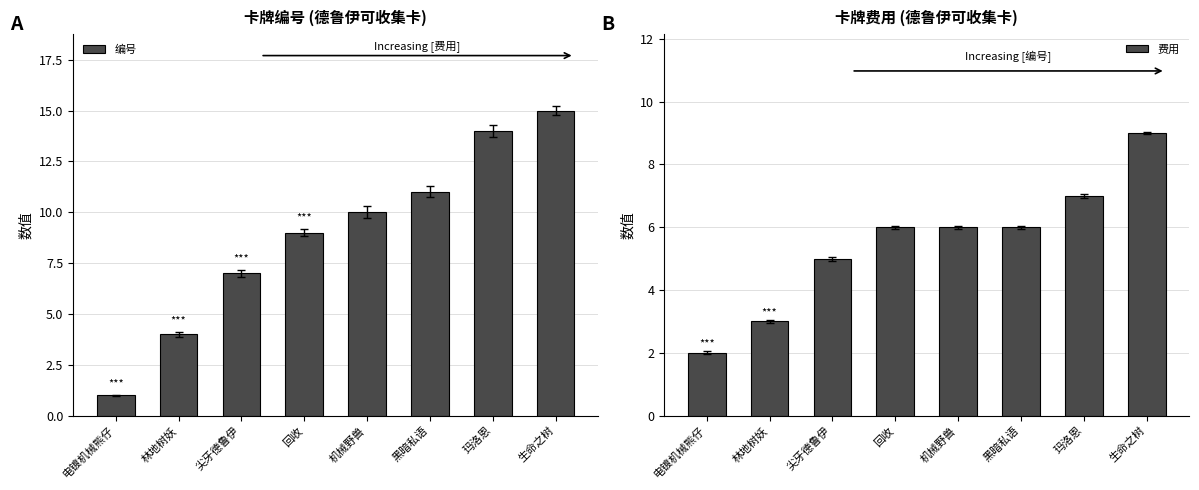

Between 尖牙德鲁伊 and 回收, which series saw the biggest shift?

编号